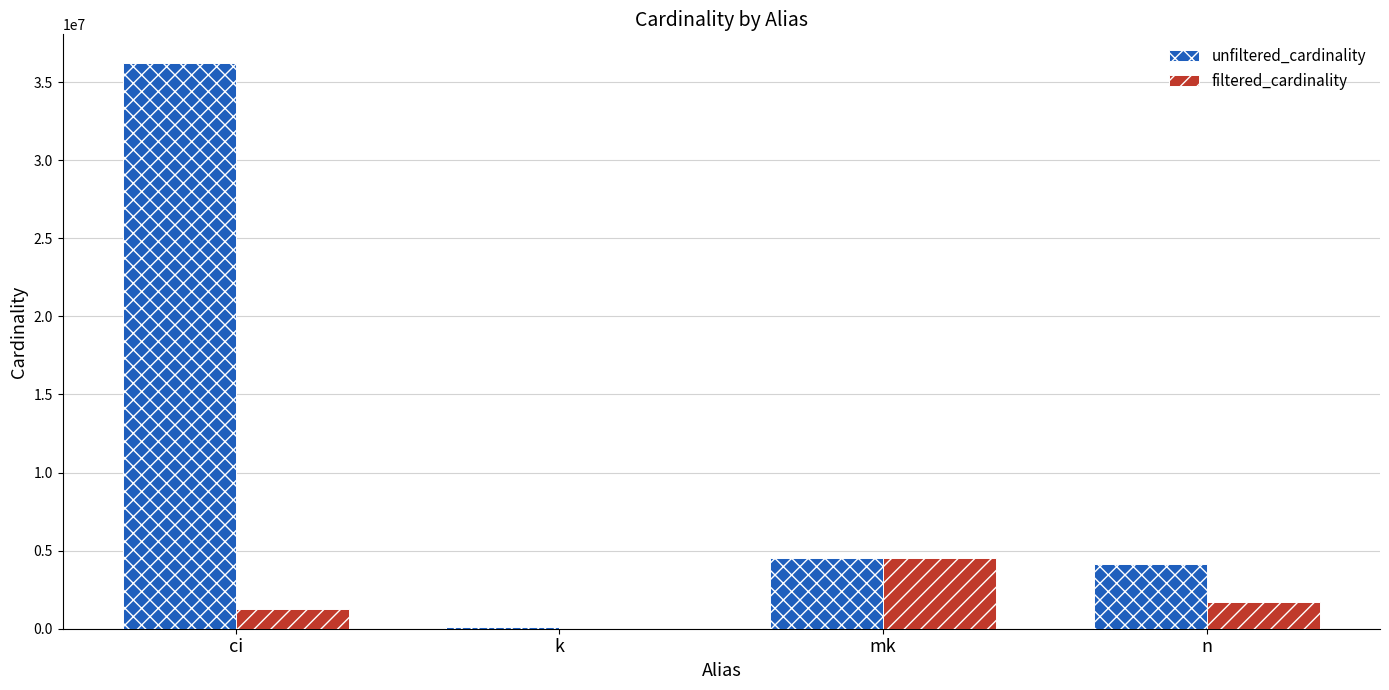

Are the bars horizontal?

No